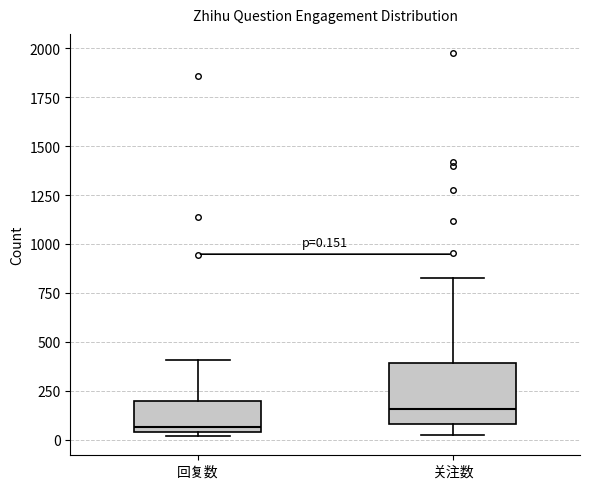

Which box's median line is the lowest?

回复数